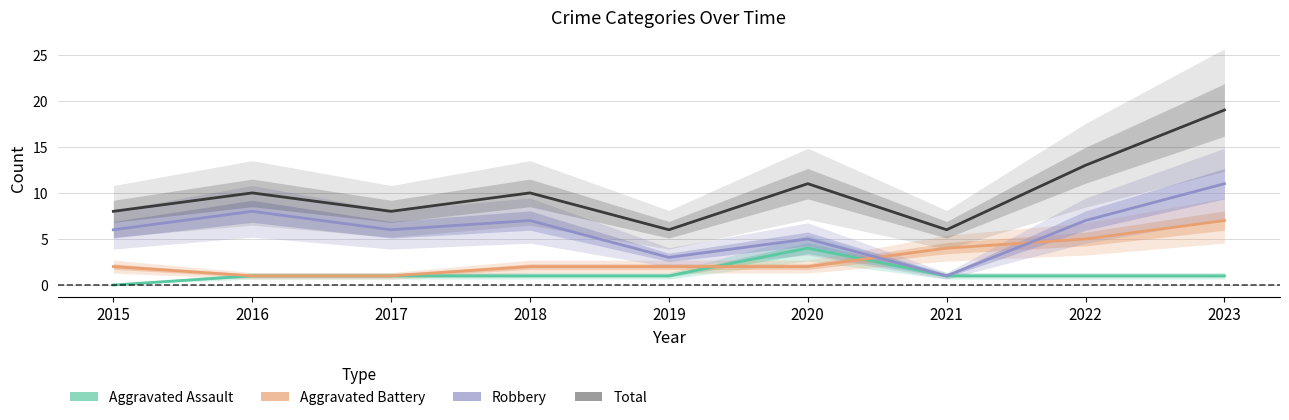

What is the difference between the highest and lowest values at 2019?

5